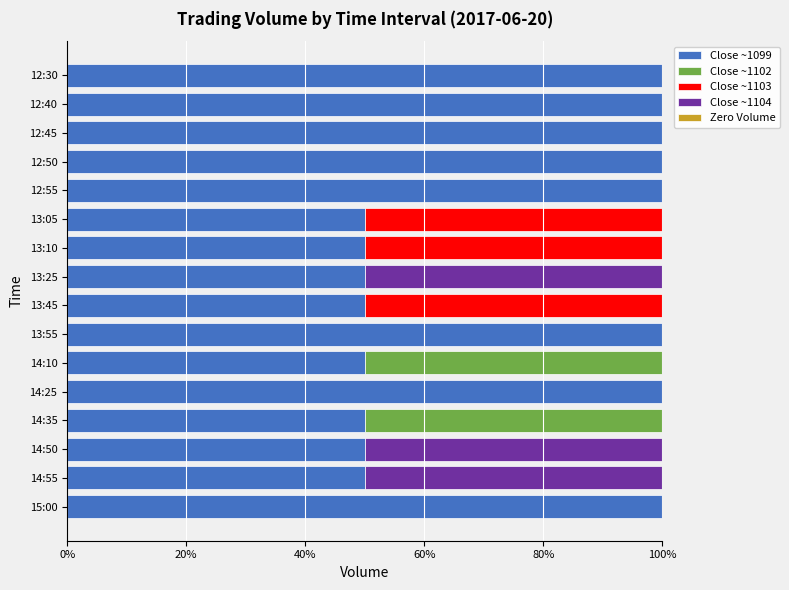

The Close ~1099 series shows 100 at 14:25. True or false?

True